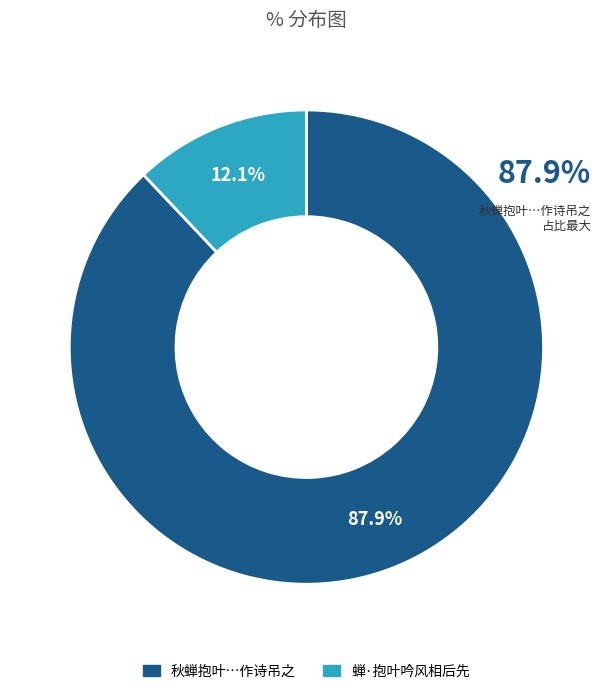

How many slices are in this pie chart?

2